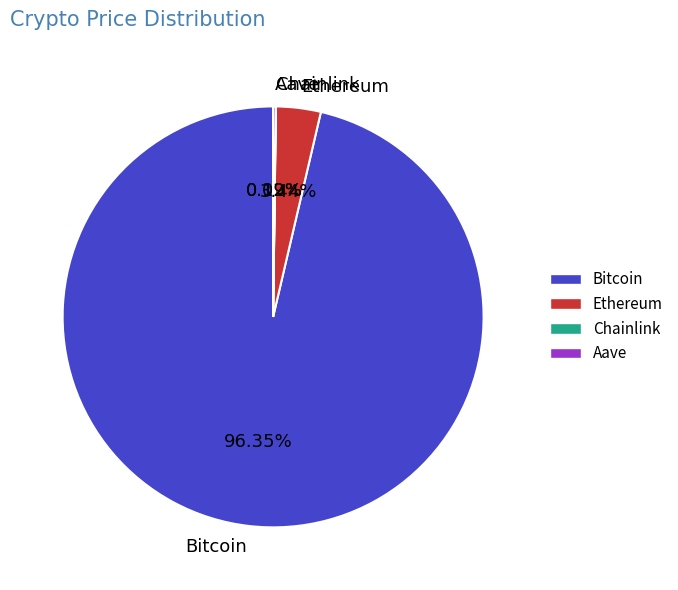

Which has a higher value, Ethereum or Bitcoin?

Bitcoin